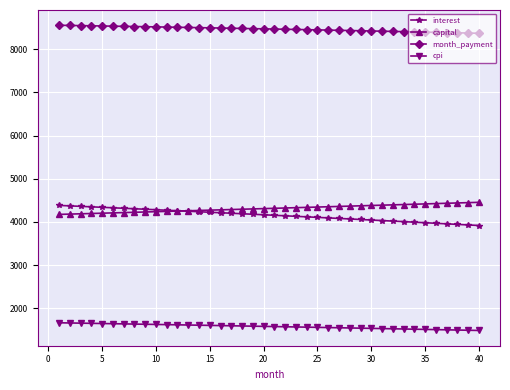

What is the value of the capital point at the 26th from the left?

4351.0